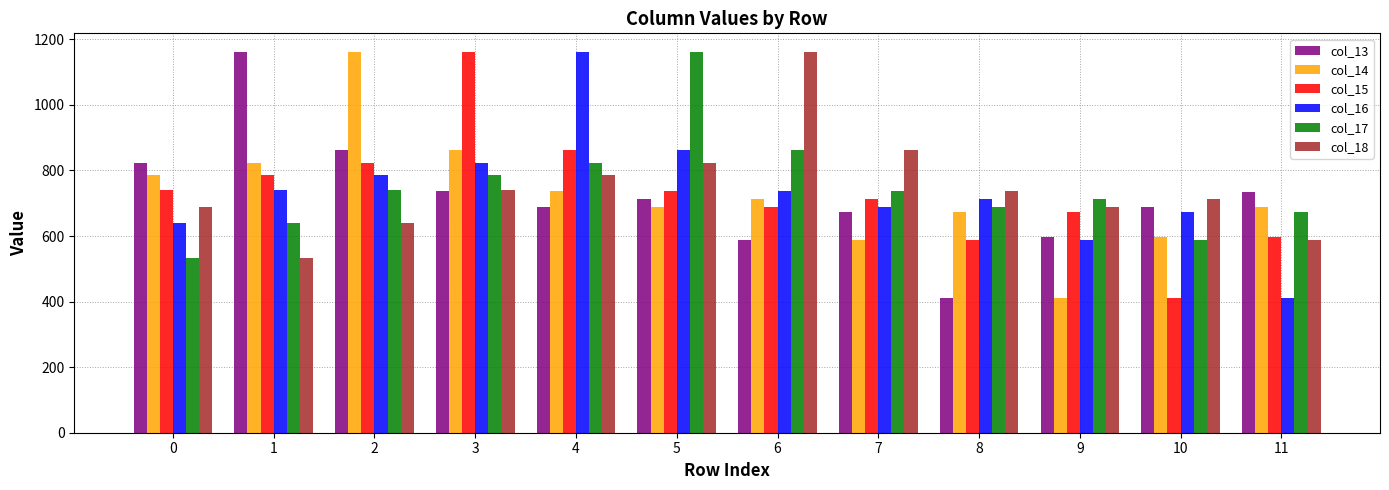

Is it true that col_18 equals 211.2 at 2?

False